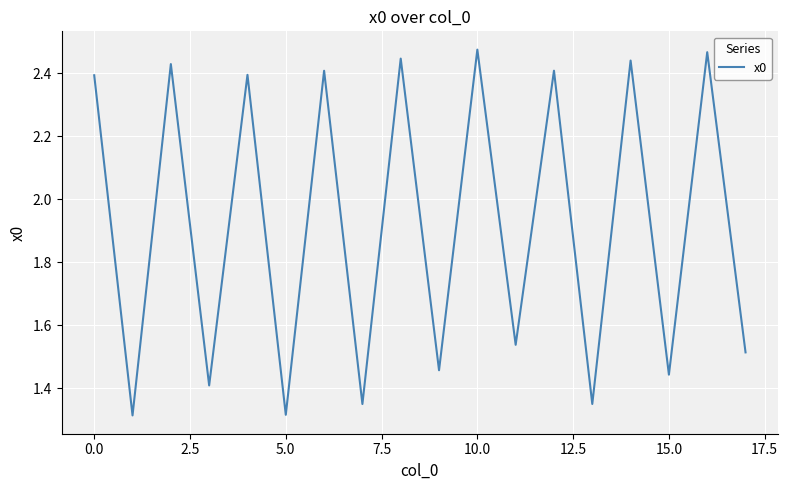

What is the difference between the maximum and minimum values?

1.2